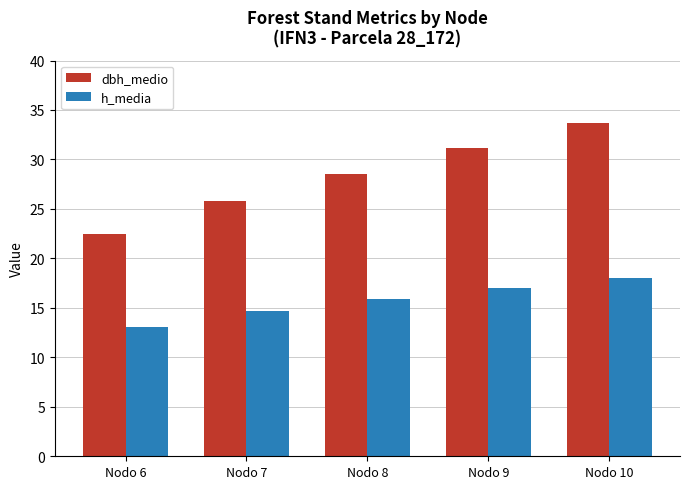

The value of dbh_medio at Nodo 8 is 28.6. True or false?

True